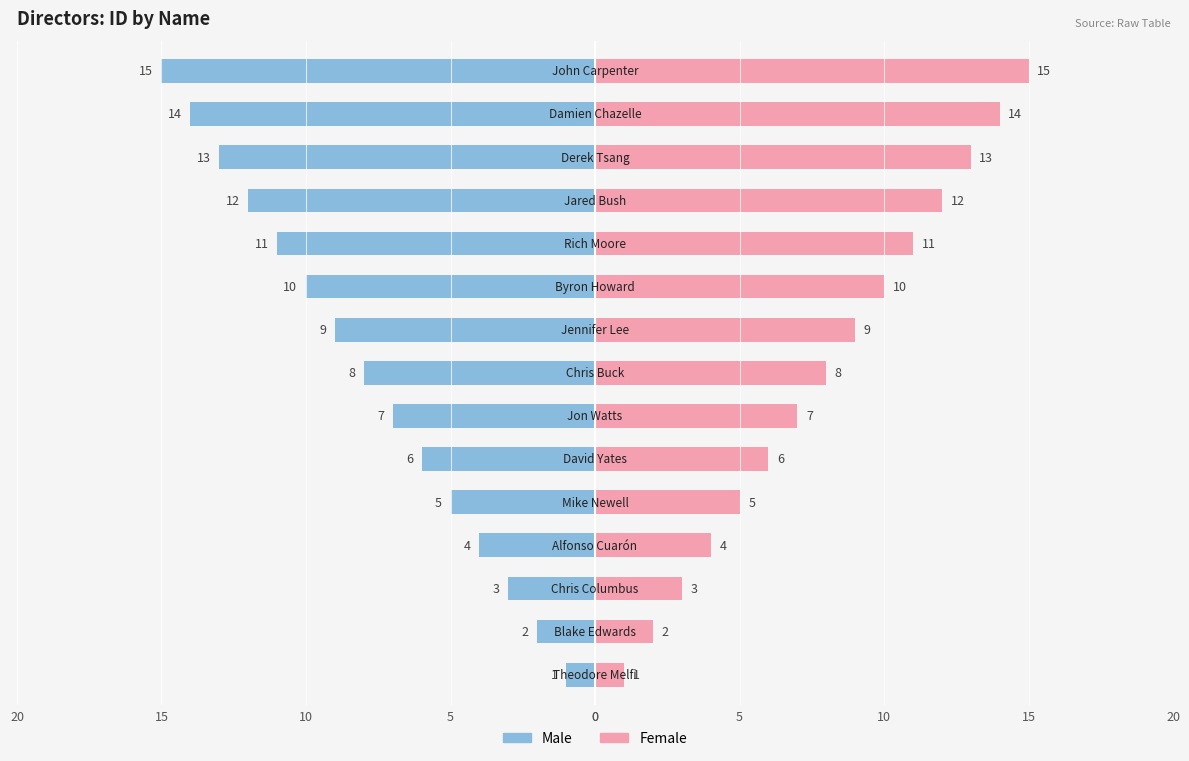

What is the spread (max minus min) of values at 5?

4